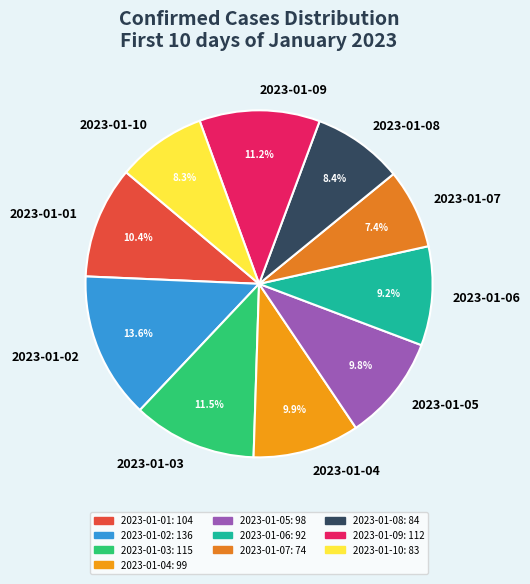

Does any single category account for the majority?

No